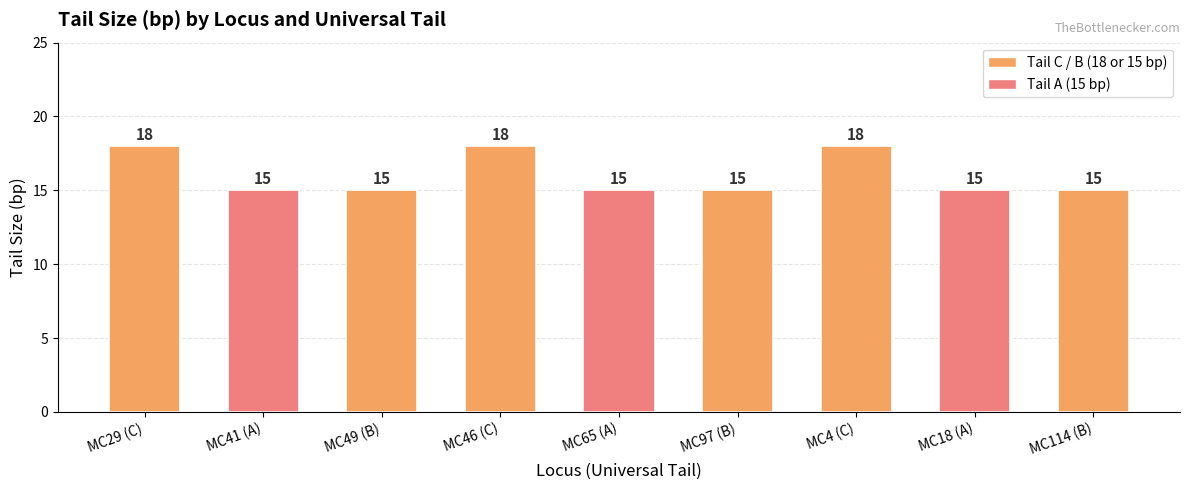

What is the minimum value shown in the chart?

15